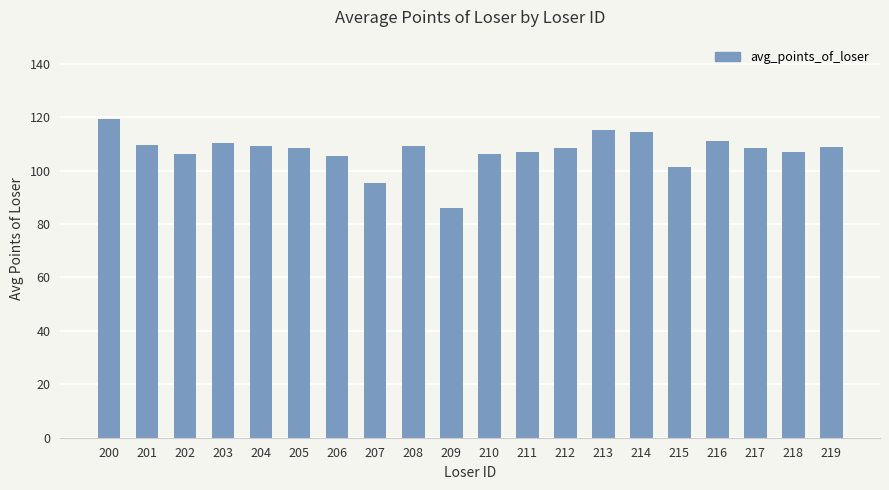

What is the approximate value at 211?

107.0